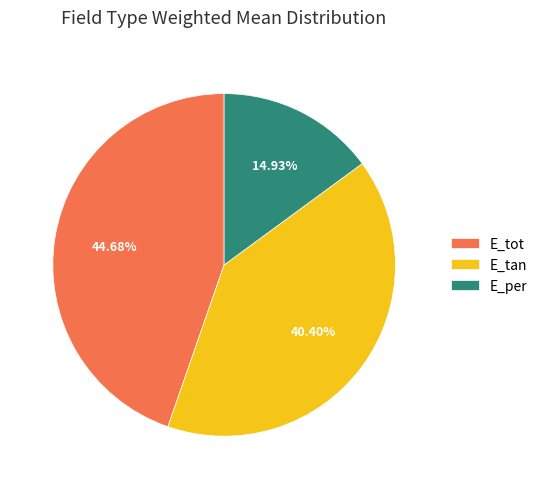

How many slices are in this pie chart?

3